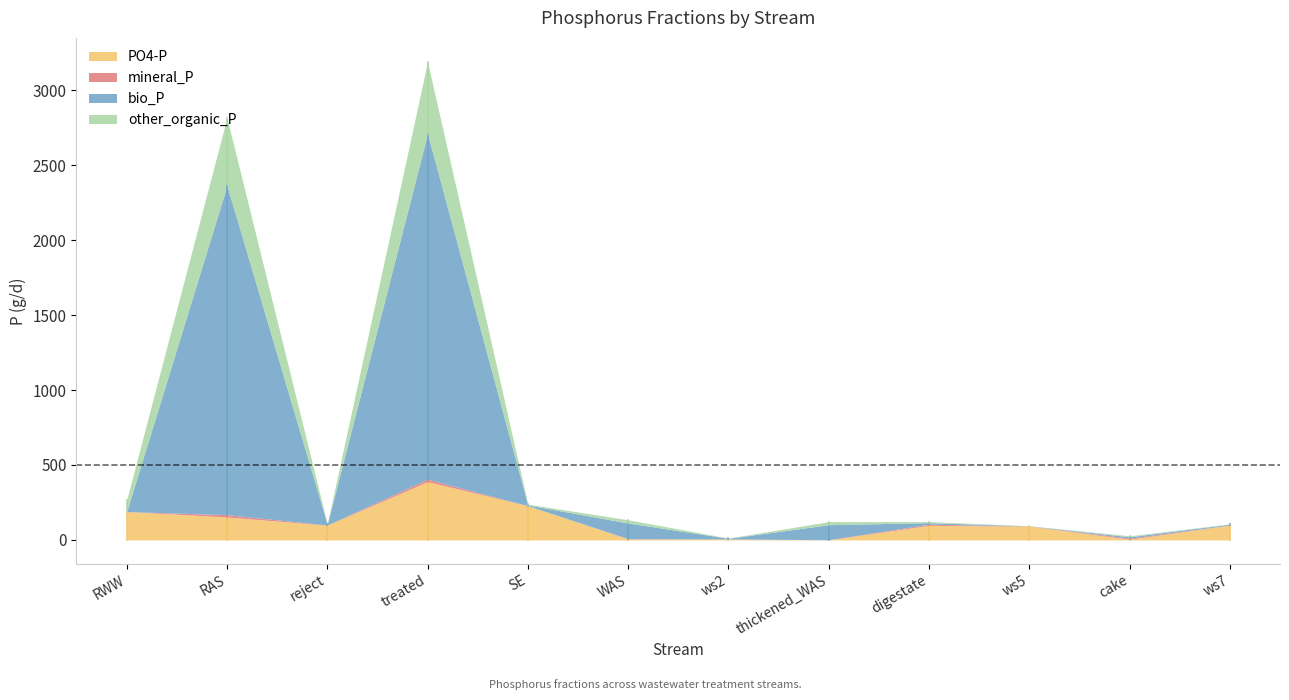

Rank the categories by PO4-P value from highest to lowest.

treated, SE, RWW, RAS, ws7, reject, digestate, ws5, WAS, ws2, cake, thickened_WAS